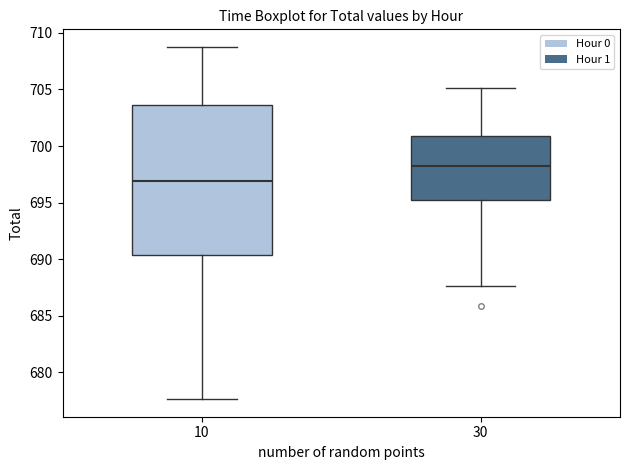

Reading left to right, read every box against the y-axis: the position of its median line, the range the box covers, and the ends of its whiskers. The values are not printed on the chart, so give them approximately, as read against the axis.

10: median 697.0, box 690.5 to 703.5, whiskers 677.5 to 709.0
30: median 698.5, box 695.0 to 701.0, whiskers 687.5 to 705.0